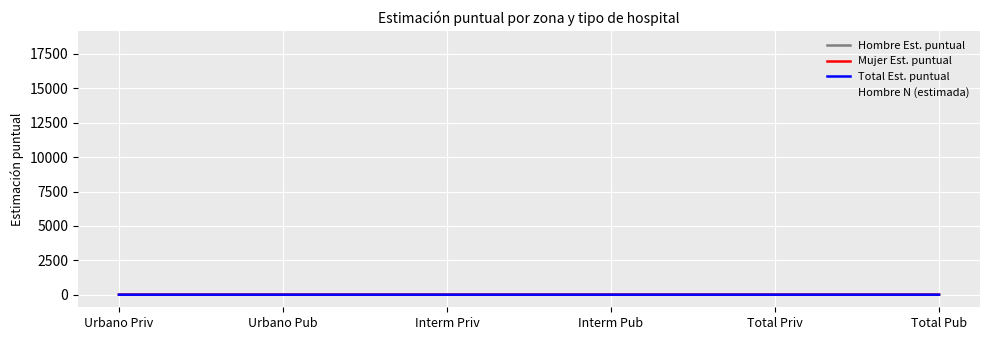

What is the difference between the Hombre Est. puntual values at Total Priv and Total Pub?

0.1